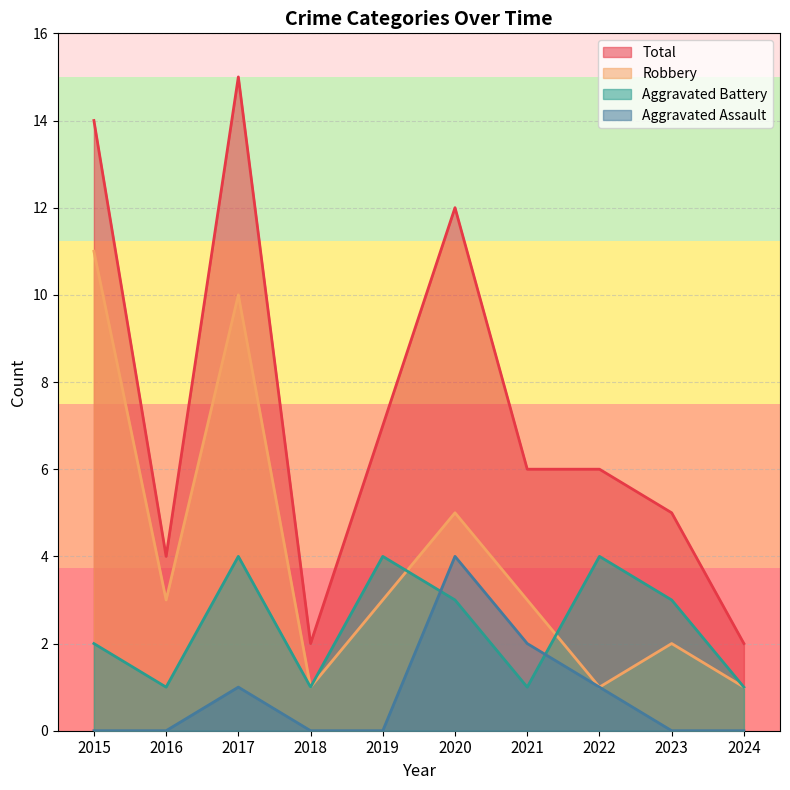

What is the difference between the maximum and minimum values in the Aggravated Assault series?

4